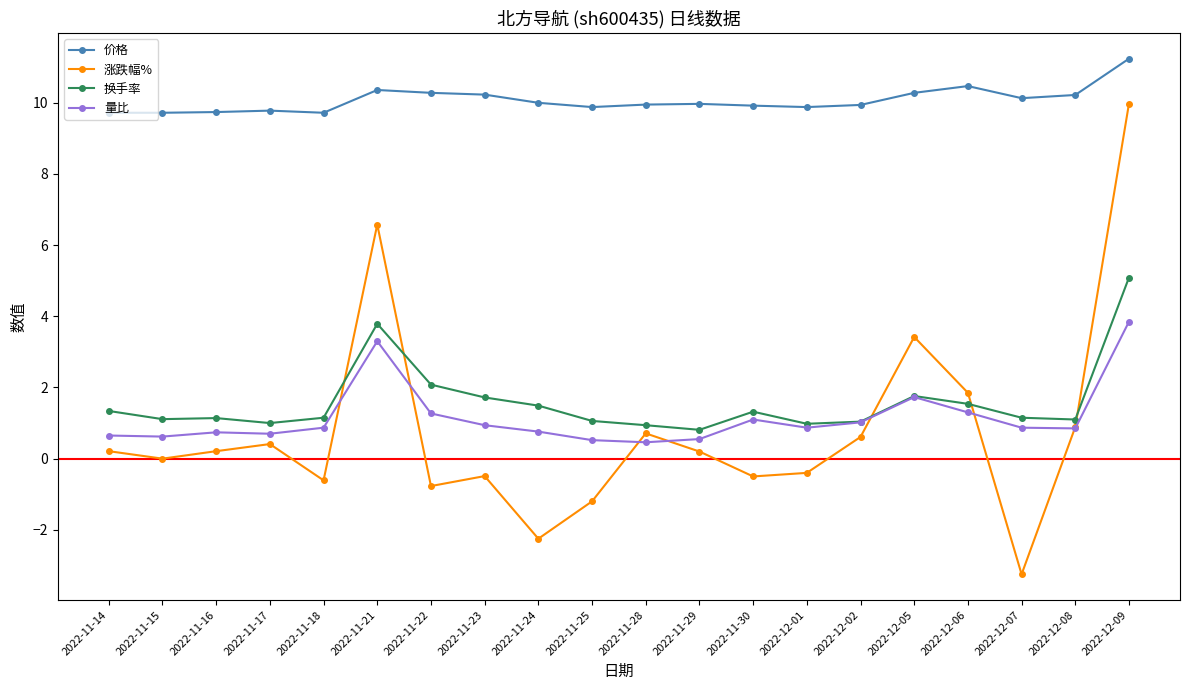

Is the value of 涨跌幅% at 2022-11-15 greater than the value of 换手率 at 2022-11-18?

No